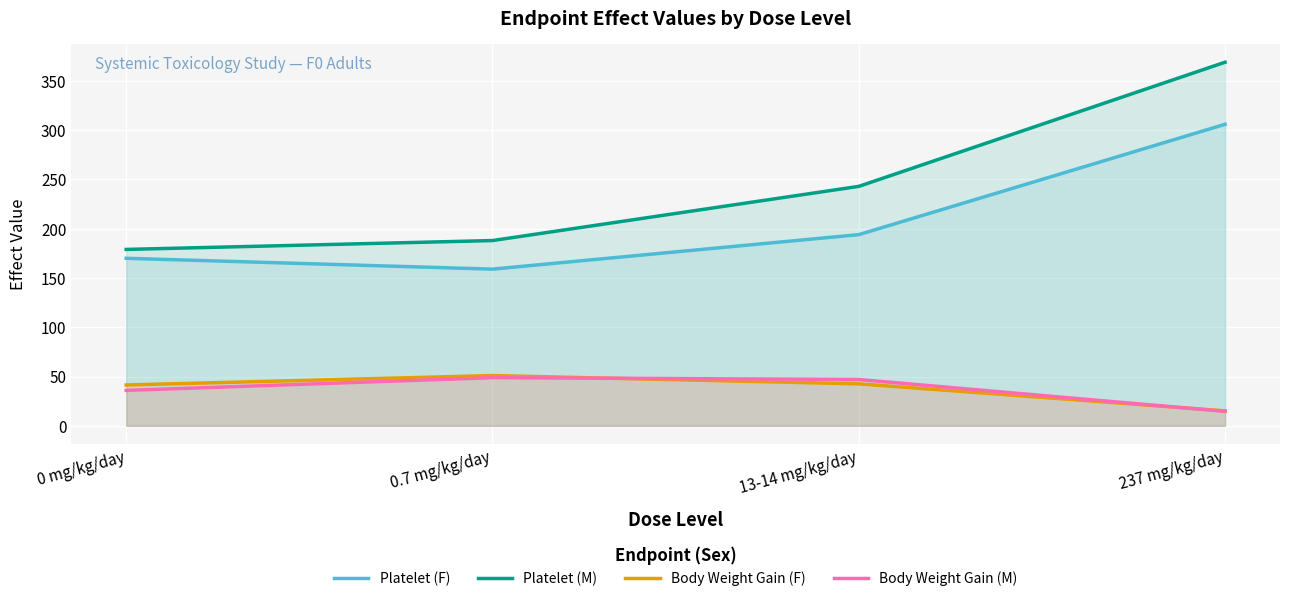

True or false: Platelet (M) has more than 0 interior local peaks.

False